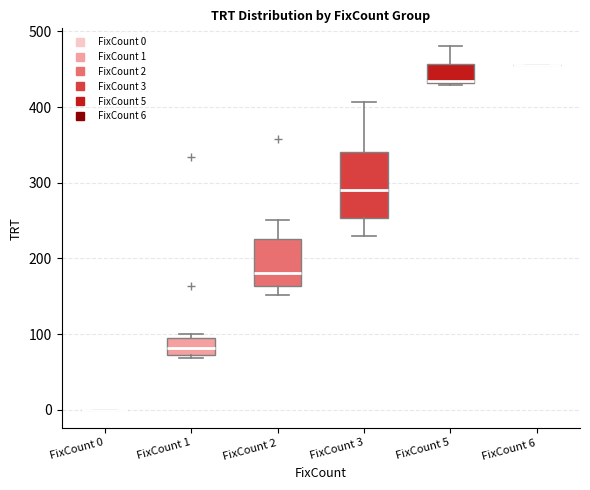

Reading left to right, read every box against the y-axis: the position of its median line, the range the box covers, and the ends of its whiskers. The values are not printed on the chart, so give them approximately, as read against the axis.

FixCount 0: box collapsed to a line at 0, whiskers 0 to 0
FixCount 1: median 80, box 70 to 90, whiskers 70 (just below the box's lower edge) to 100
FixCount 2: median 180, box 160 to 230, whiskers 150 to 250
FixCount 3: median 290, box 250 to 340, whiskers 230 to 410
FixCount 5: median 440, box 430 to 460, whiskers 430 to 480
FixCount 6: box collapsed to a line at 460, whiskers 460 to 460